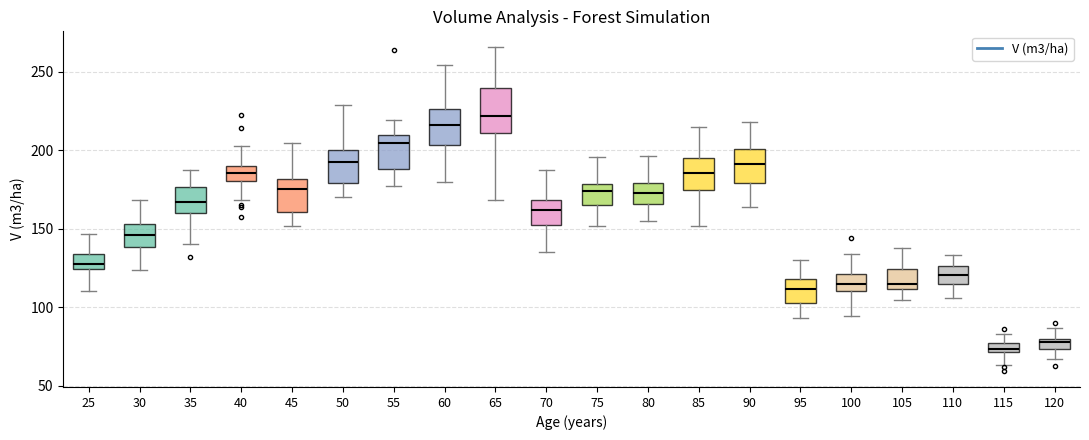

Comparing the boxes themselves (not the whiskers), which one is the tallest?

65